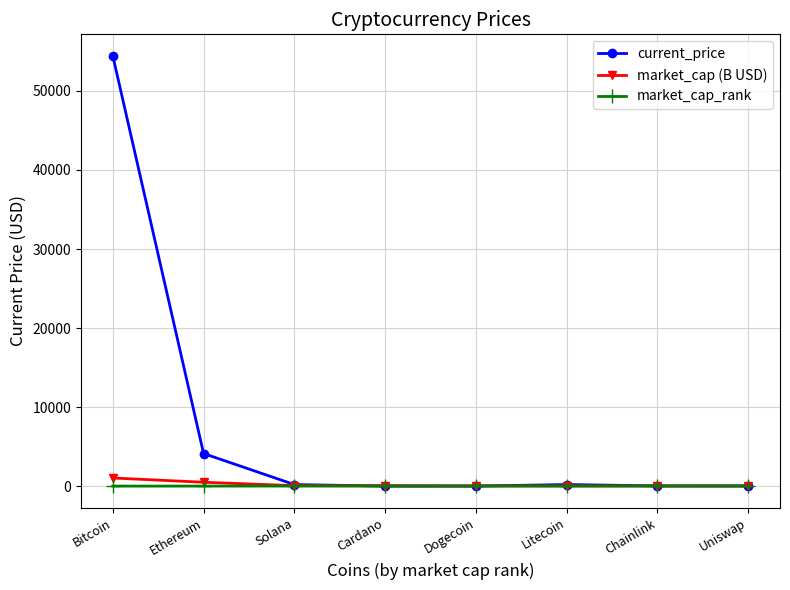

What is the spread (max minus min) of values at Chainlink?

13.2